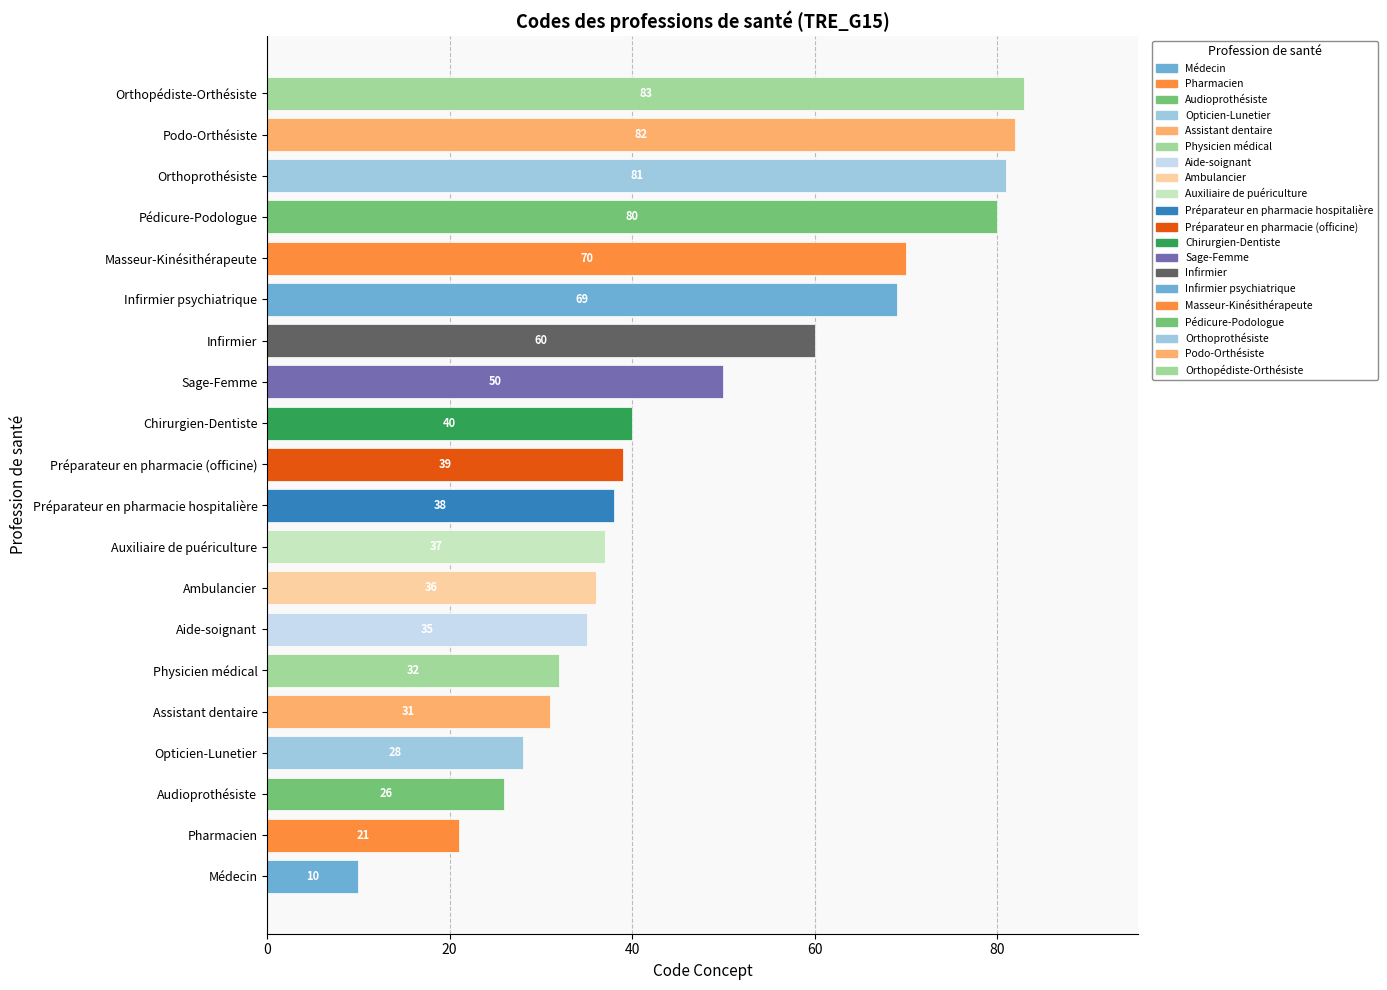

Reading bottom to top, what are all the values shown in this chart?

Médecin=10	Pharmacien=21	Audioprothésiste=26	Opticien-Lunetier=28	Assistant dentaire=31	Physicien médical=32	Aide-soignant=35	Ambulancier=36	Auxiliaire de puériculture=37	Préparateur en pharmacie hospitalière=38	Préparateur en pharmacie (officine)=39	Chirurgien-Dentiste=40	Sage-Femme=50	Infirmier=60	Infirmier psychiatrique=69	Masseur-Kinésithérapeute=70	Pédicure-Podologue=80	Orthoprothésiste=81	Podo-Orthésiste=82	Orthopédiste-Orthésiste=83